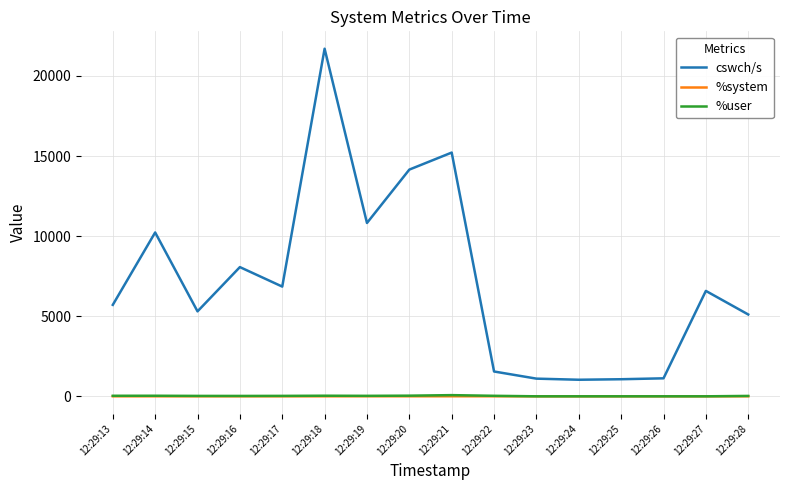

Which series has the largest total across all categories?

cswch/s